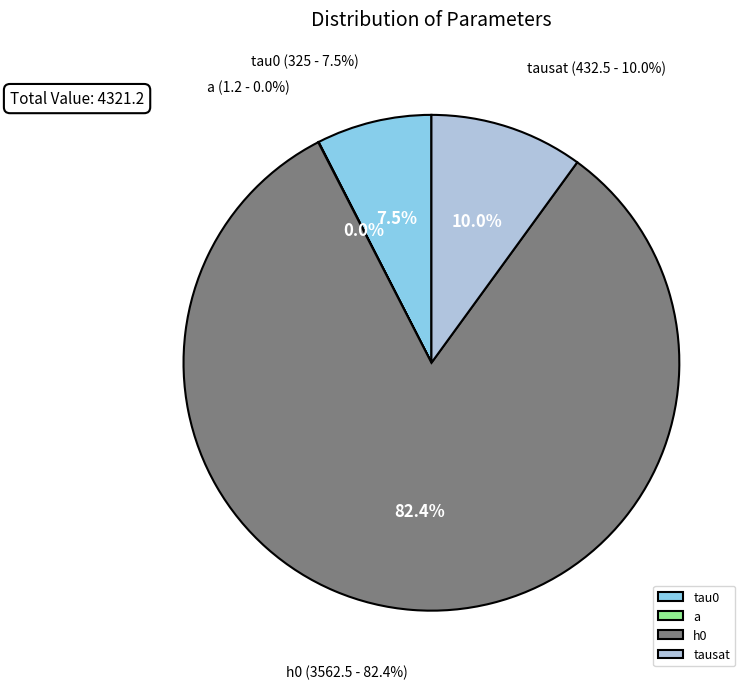

Combined, do a and h0 account for over 50%?

Yes